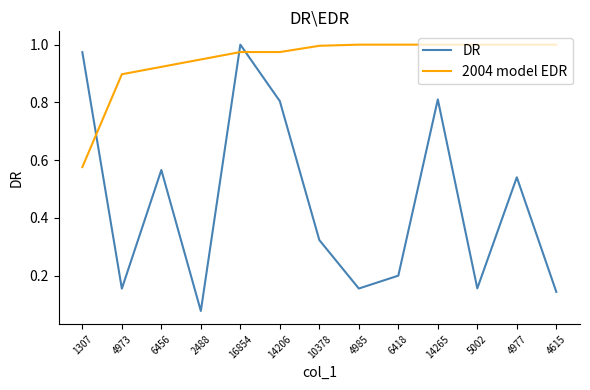

Which category has the lowest value in the DR series?

2488